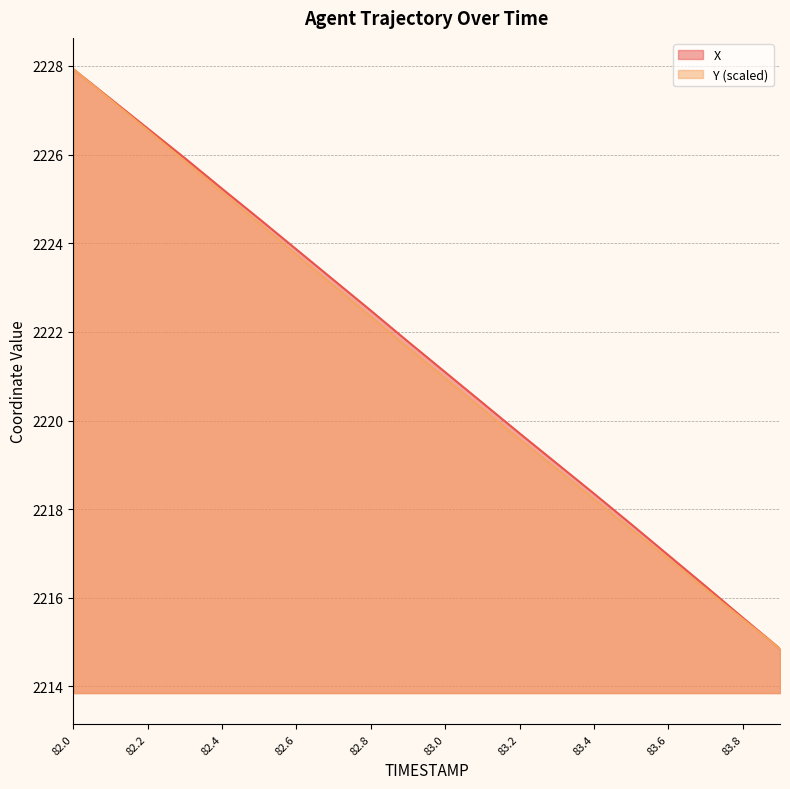

Between 82.4 and 82.6, which series saw the biggest shift?

Y (scaled)